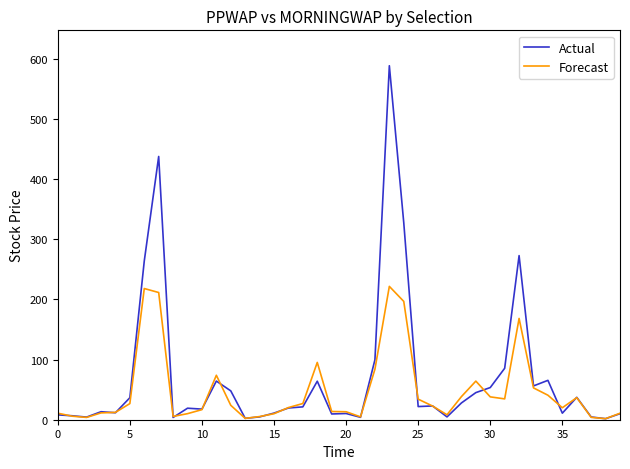

Rank the series by their maximum value, from lowest to highest.

Forecast, Actual